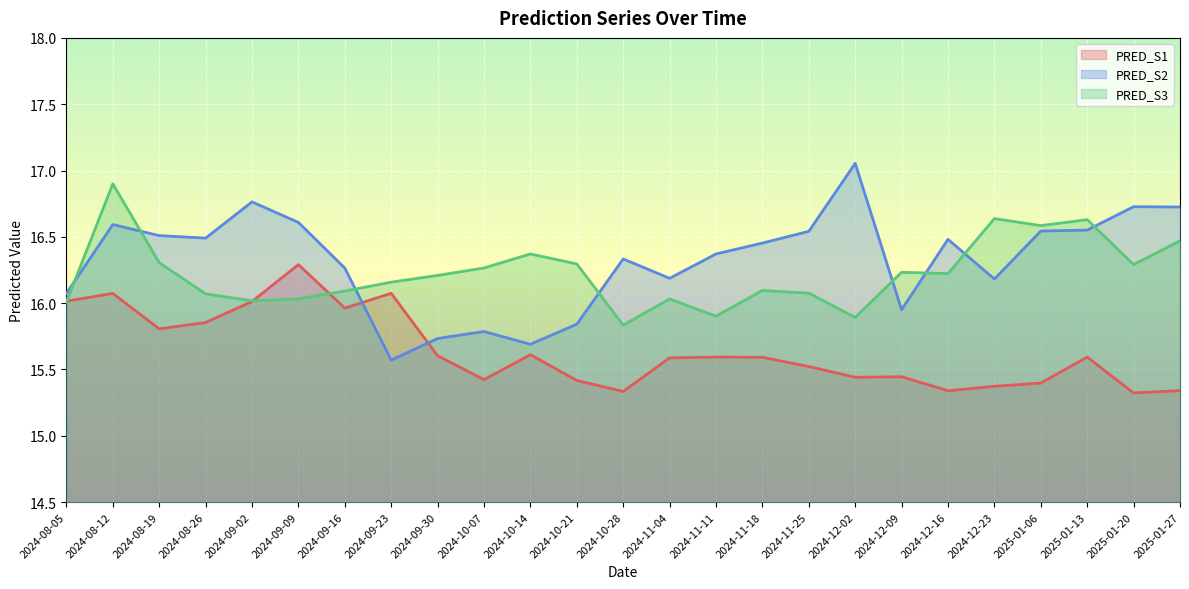

True or false: PRED_S2 and PRED_S1 cross at least once.

True